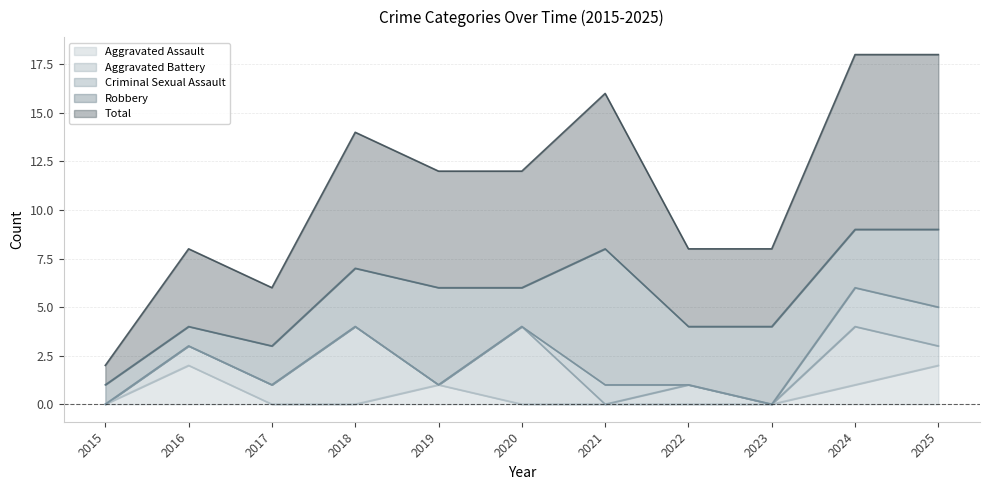

Is the value of Criminal Sexual Assault at 2018 greater than the value of Robbery at 2017?

No